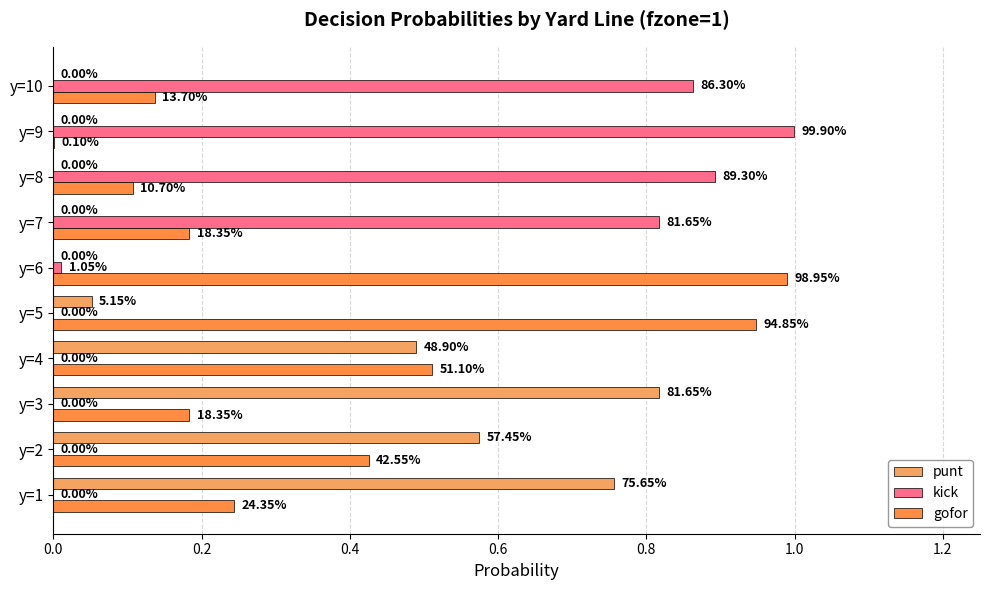

What is the value of the kick bar at the 9th from the left?

1.0